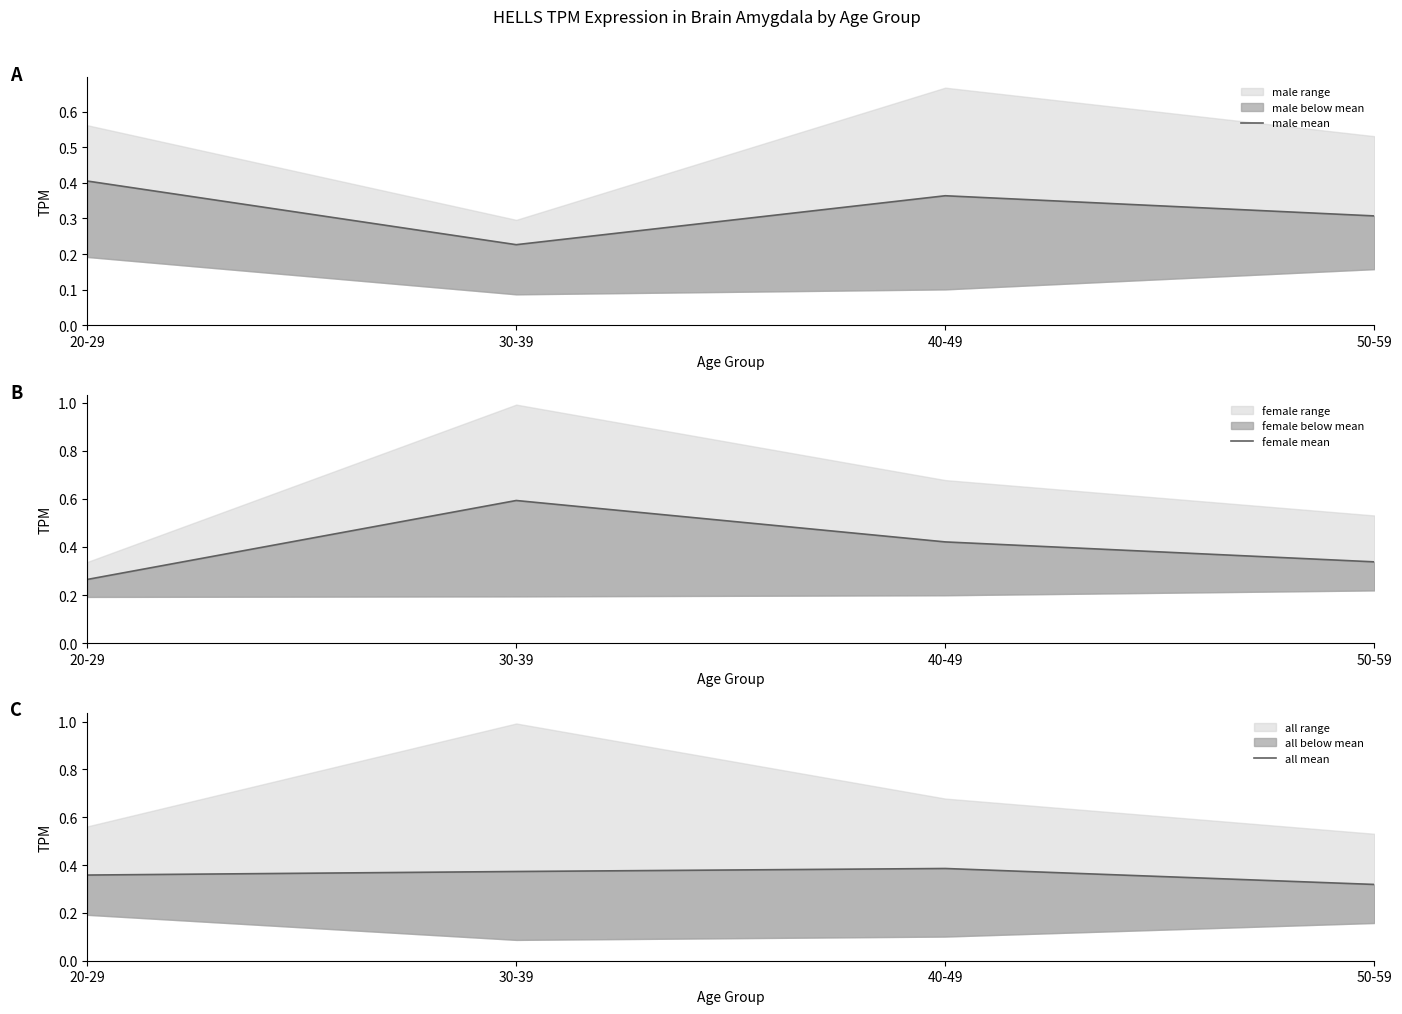

What is the label of the 4th point from the right?

20-29